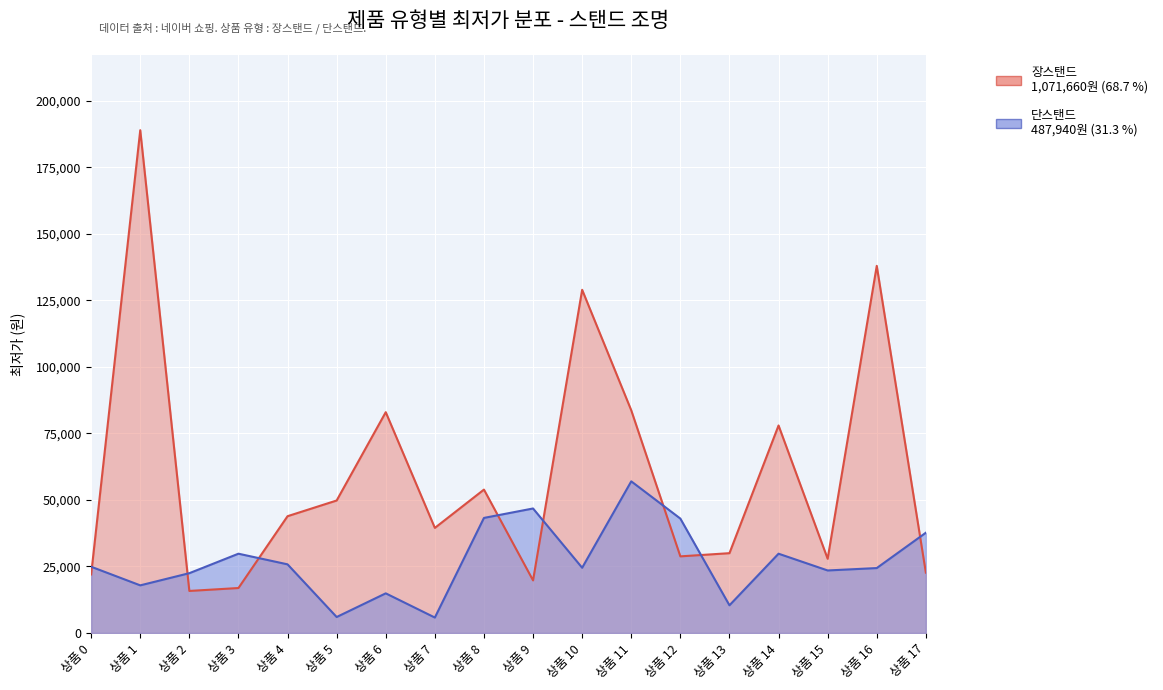

Where does the 장스탠드 series first go above 43900?

상품 1